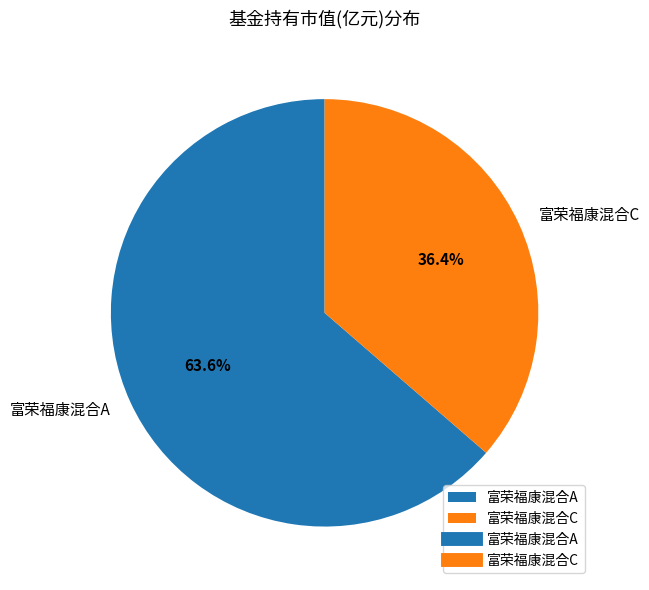

How many slices are in this pie chart?

2